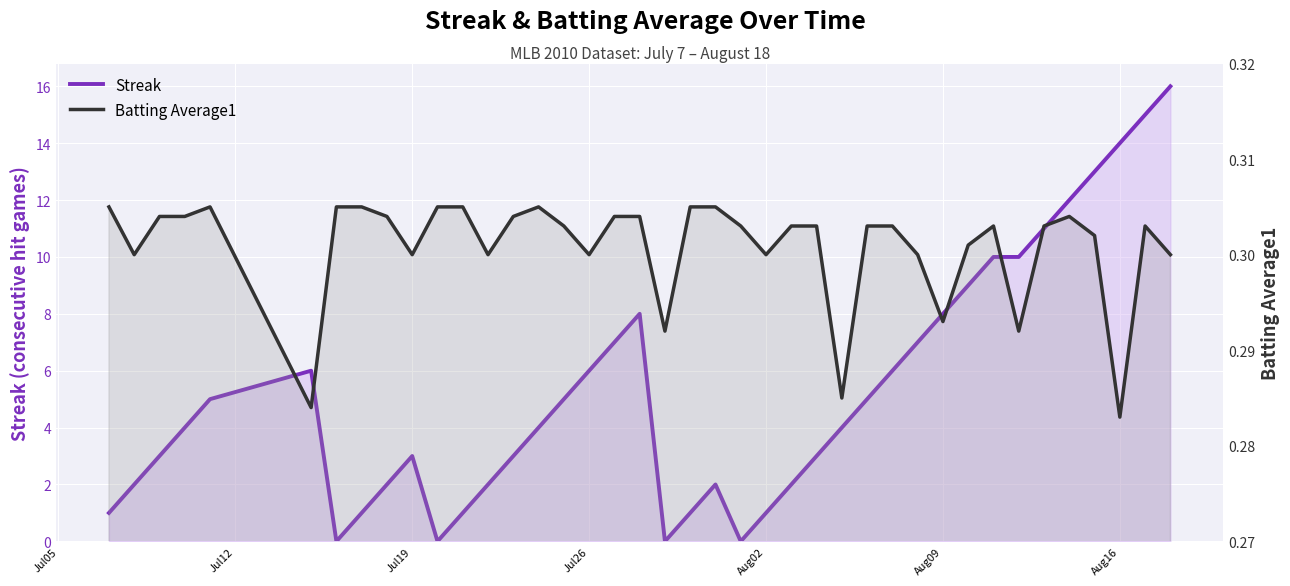

How many times do Streak and Batting Average1 cross each other?

8